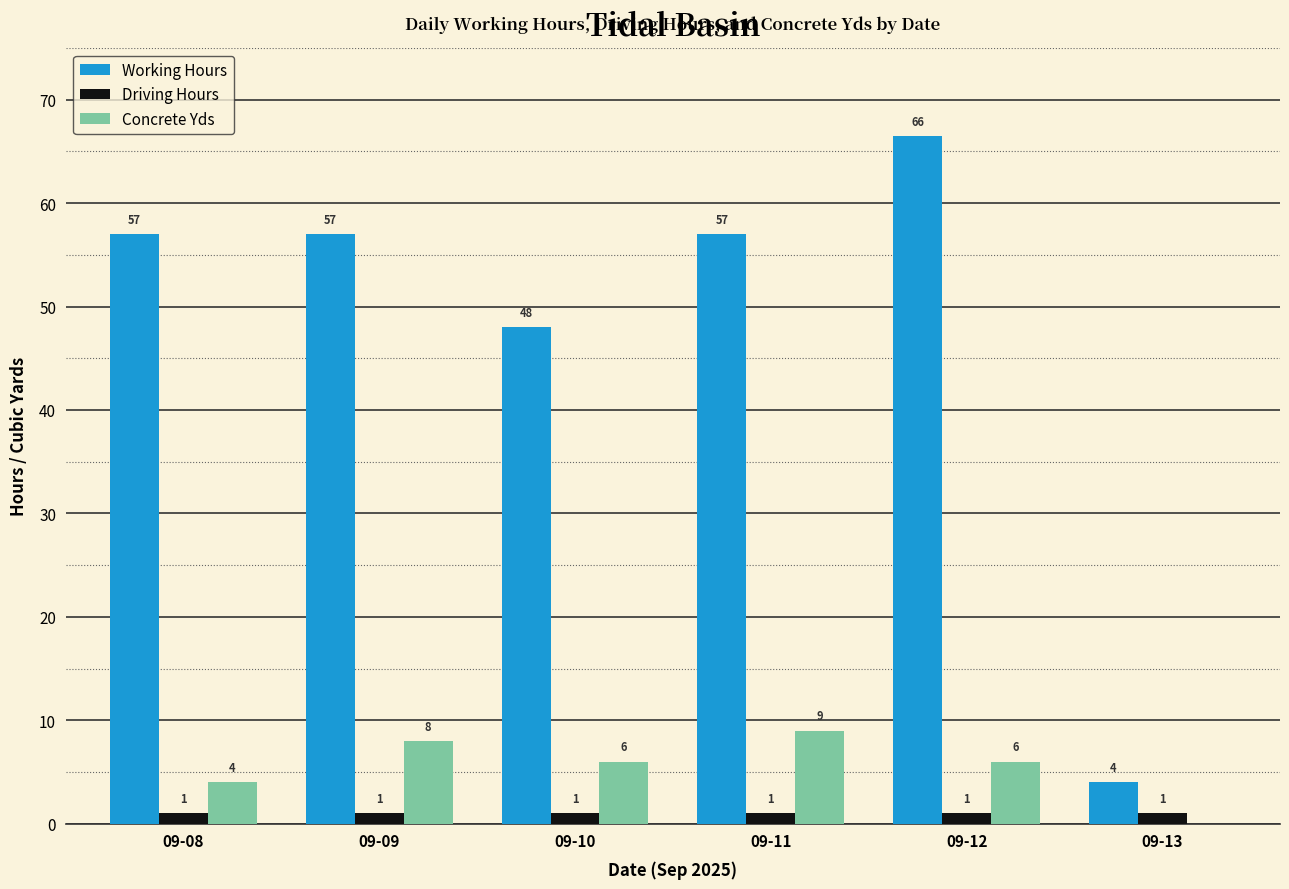

Which series changed the most between 09-08 and 09-12?

Working Hours